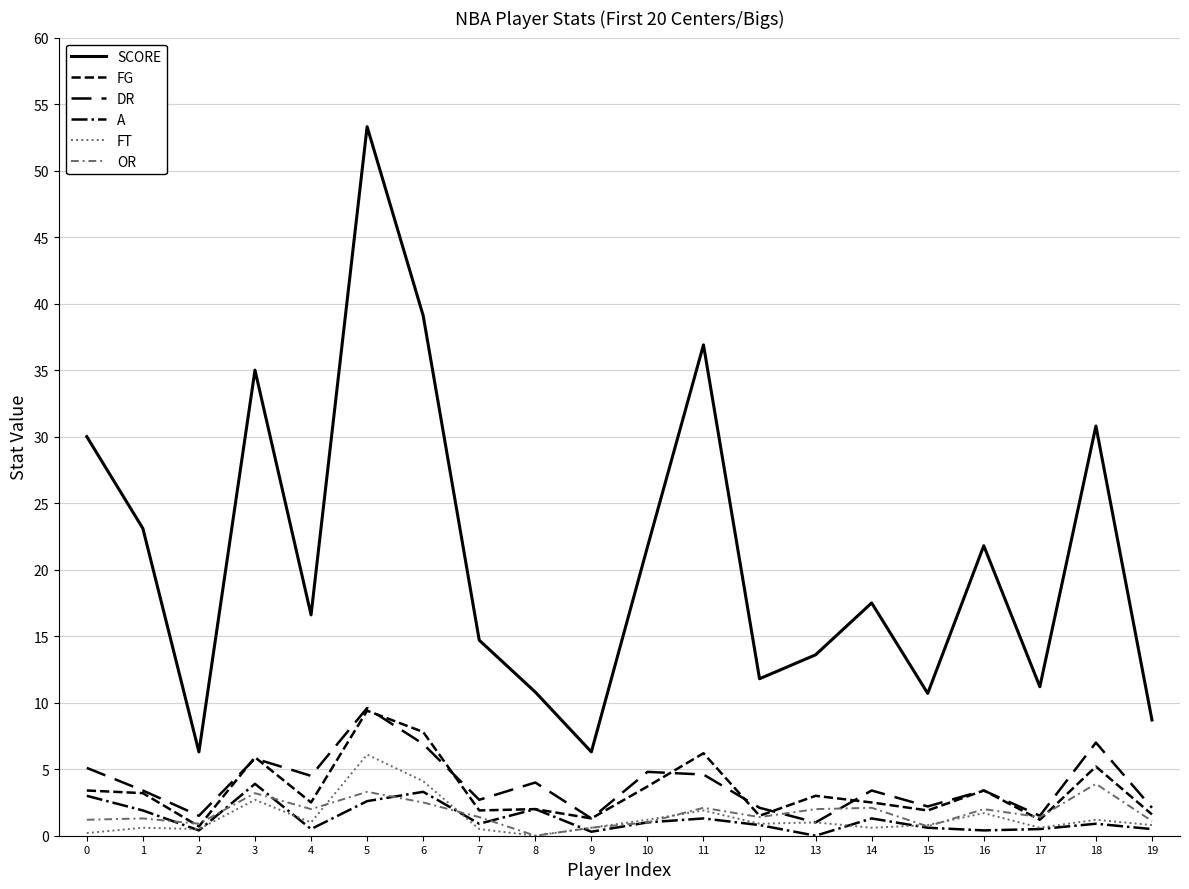

Reading right to left, transcribe all the data shown in this chart.

SCORE: 8.7	30.8	11.2	21.8	10.7	17.5	13.6	11.8	36.9	21.7	6.3	10.8	14.7	39.1	53.3	16.6	35.0	6.3	23.1	30.0
FG: 1.6	5.2	1.2	3.4	1.9	2.5	3.0	1.5	6.2	3.7	1.3	2.0	1.9	7.8	9.4	2.5	5.9	0.7	3.2	3.4
DR: 2.1	7.0	1.5	3.4	2.2	3.4	1.0	2.1	4.6	4.8	1.3	4.0	2.7	6.9	9.6	4.5	5.8	1.5	3.4	5.1
A: 0.5	0.9	0.5	0.4	0.6	1.3	0.0	0.8	1.3	1.0	0.3	2.0	0.9	3.3	2.6	0.5	3.9	0.4	1.9	3.0
FT: 0.8	1.2	0.6	1.7	0.8	0.6	1.0	0.9	1.9	1.2	0.6	0.0	0.5	4.1	6.1	1.0	2.7	0.5	0.6	0.2
OR: 1.1	3.9	1.4	2.0	0.7	2.1	2.0	1.4	2.1	1.0	0.6	0.0	1.4	2.5	3.3	2.0	3.2	0.9	1.3	1.2